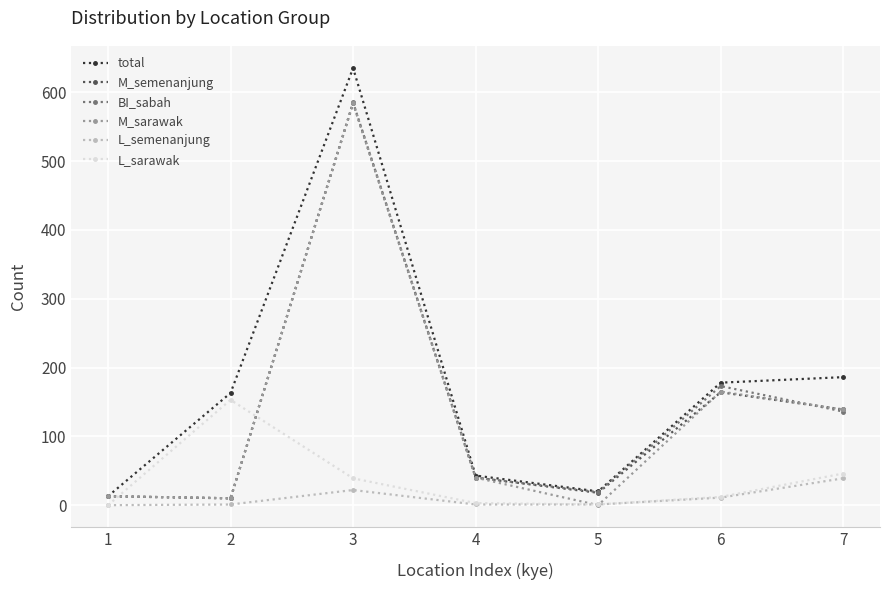

What is the difference between the L_semenanjung values at 3 and 2?

21